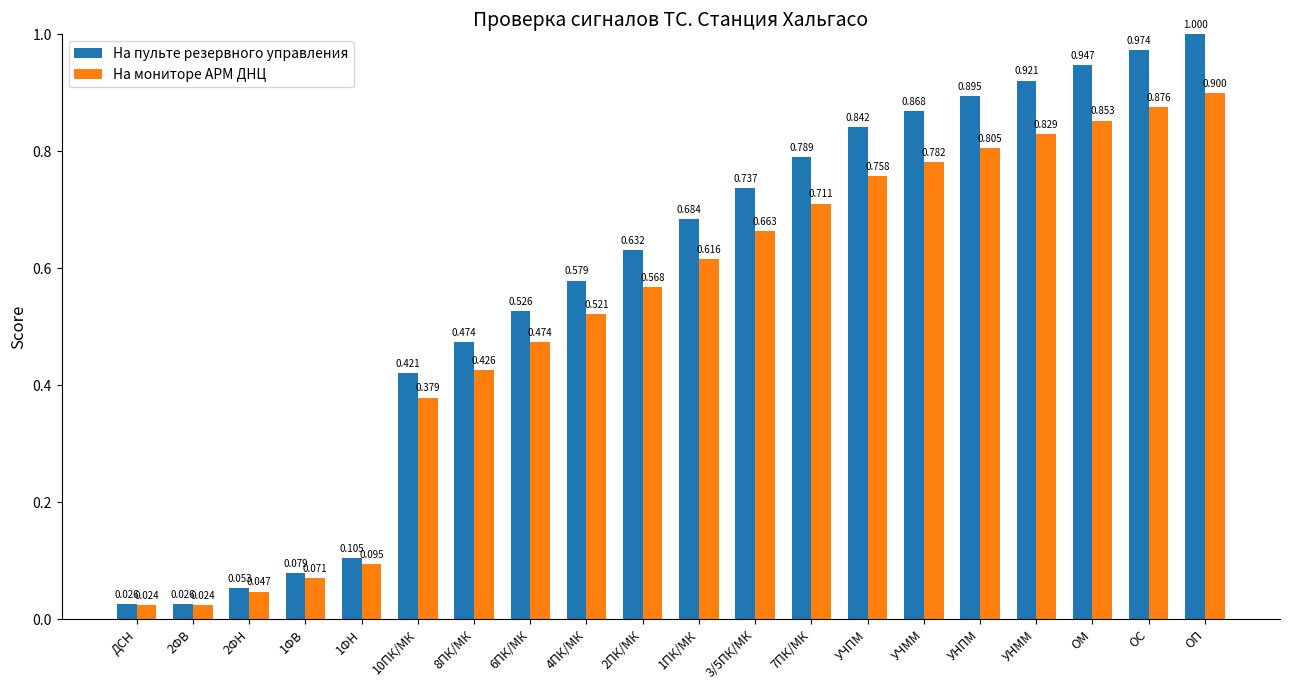

List the series in order of their overall mean, lowest first.

На мониторе АРМ ДНЦ, На пульте резервного управления